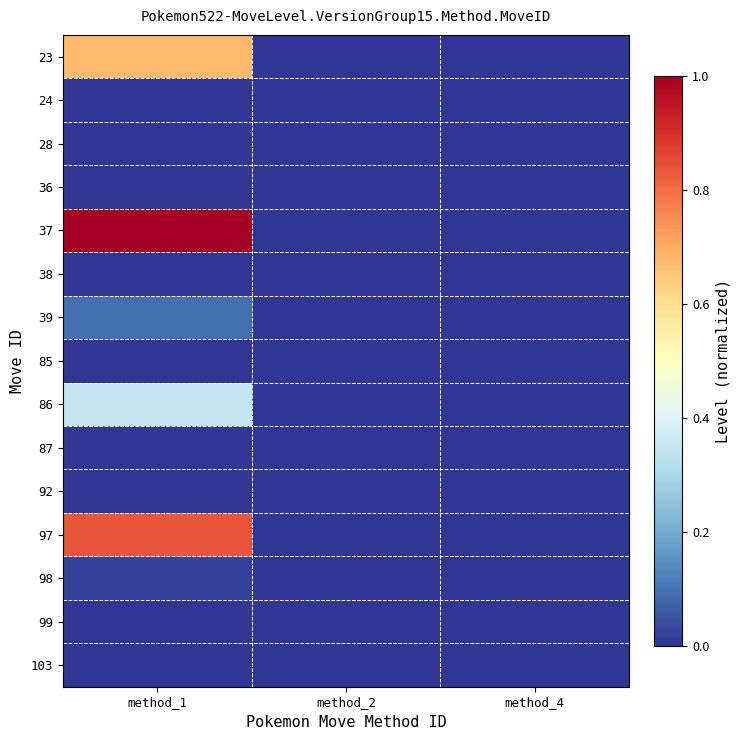

At how many categories does at least one series exceed 0?

1